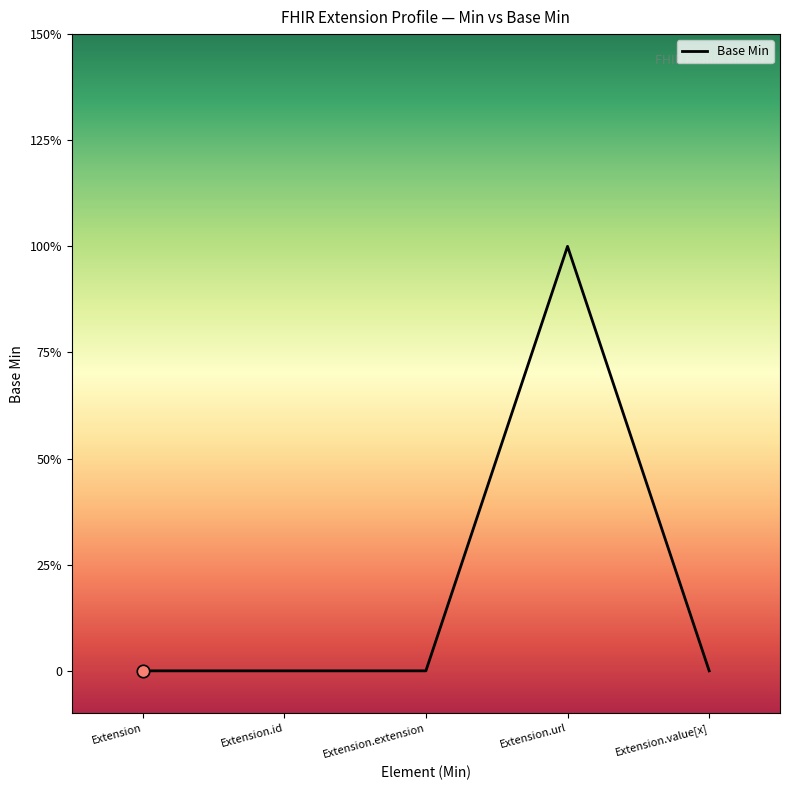

Between Extension.id and Extension.extension, which is larger?

Extension.id